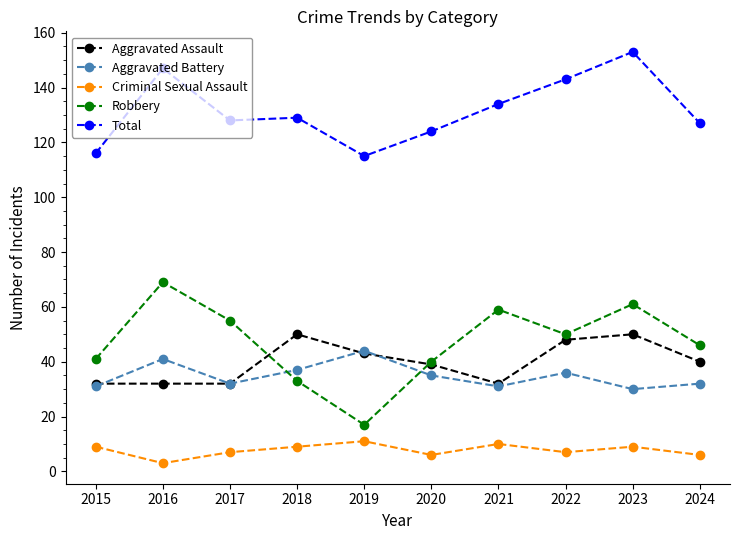

The Aggravated Battery series shows 36 at 2022. True or false?

True